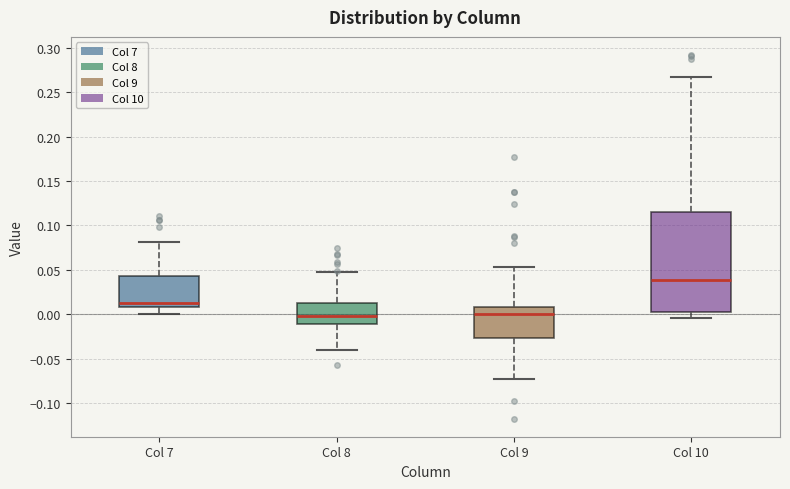

Where is the lower edge of the box for Col 8 on the y-axis? The values are not printed on the chart, so give them approximately, as read against the axis.

-0.010